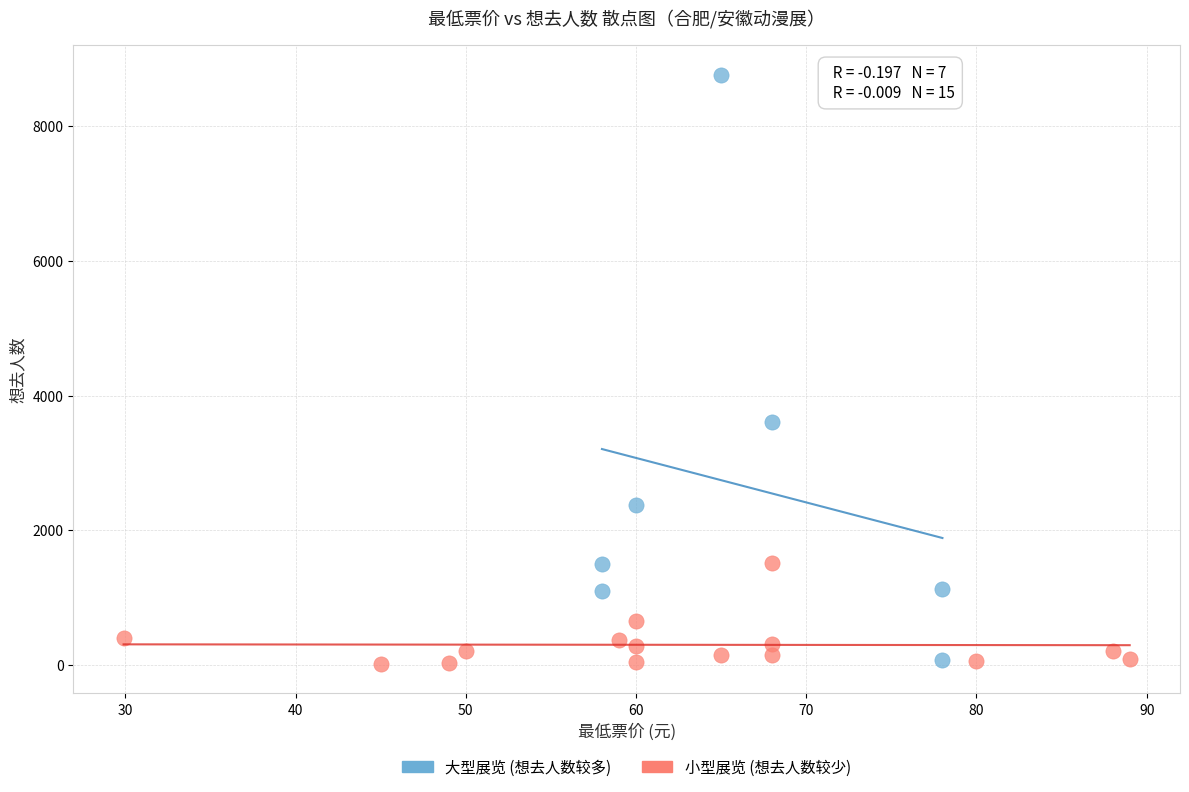

Which series has the widest spread of Y values?

大型展览 (想去人数较多)